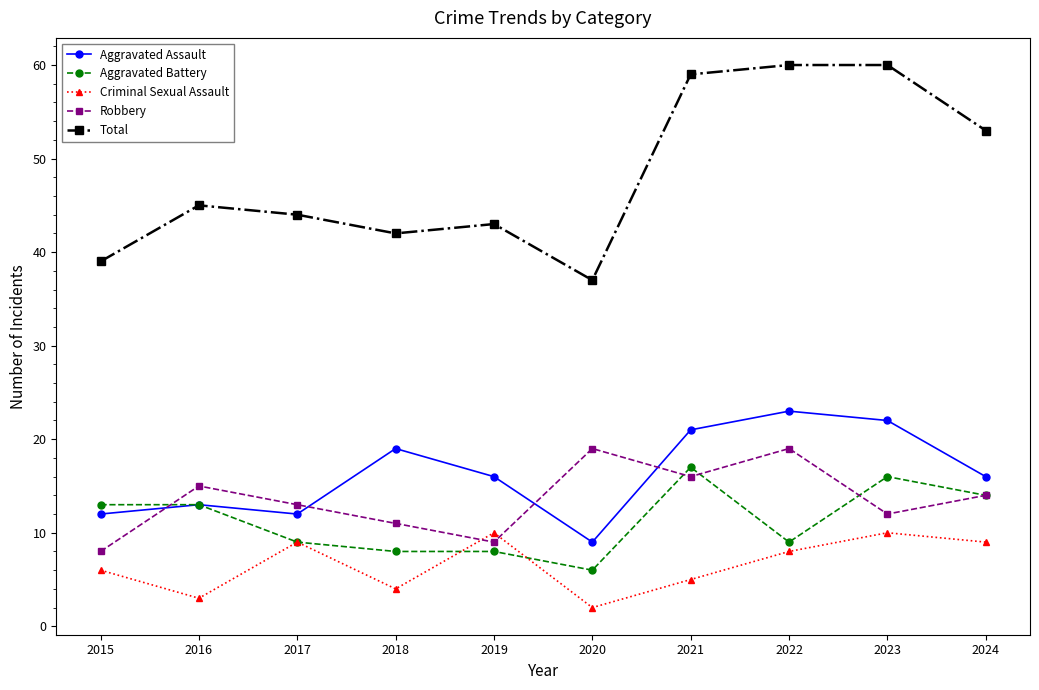

How many lines are shown in the chart?

5